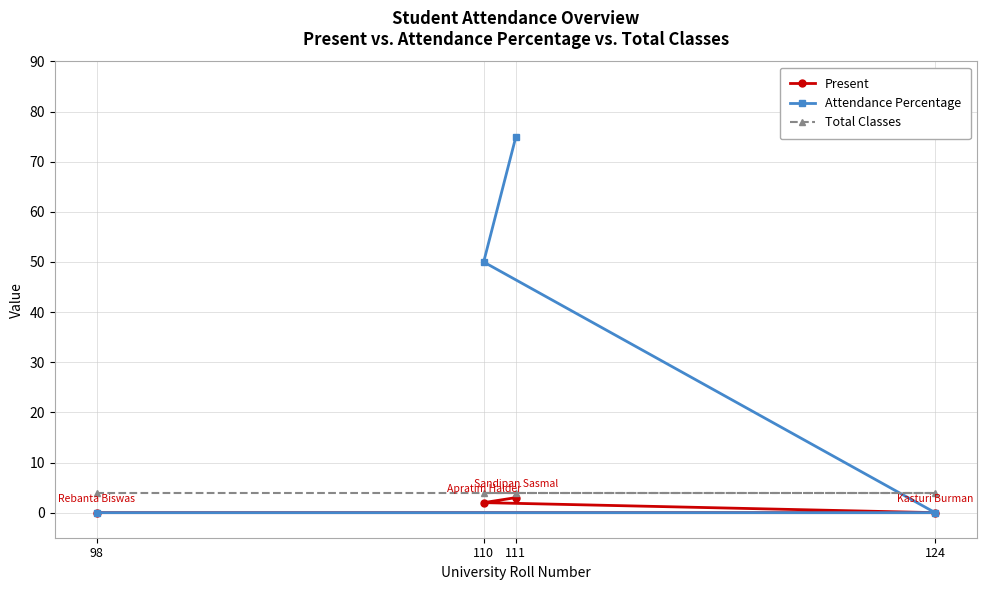

Between 111 and 110, which series saw the biggest shift?

Attendance Percentage